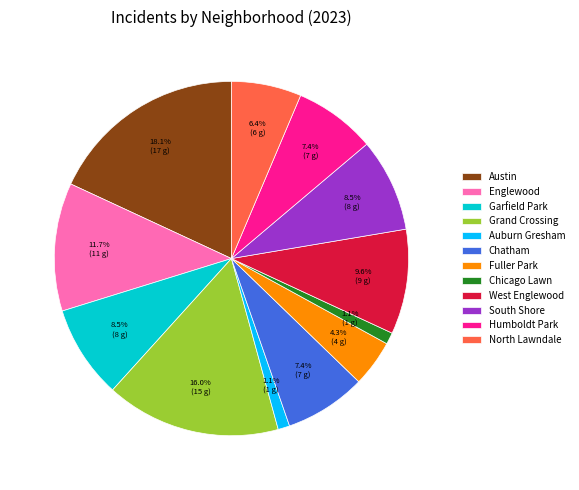

Which slice is the largest?

Austin